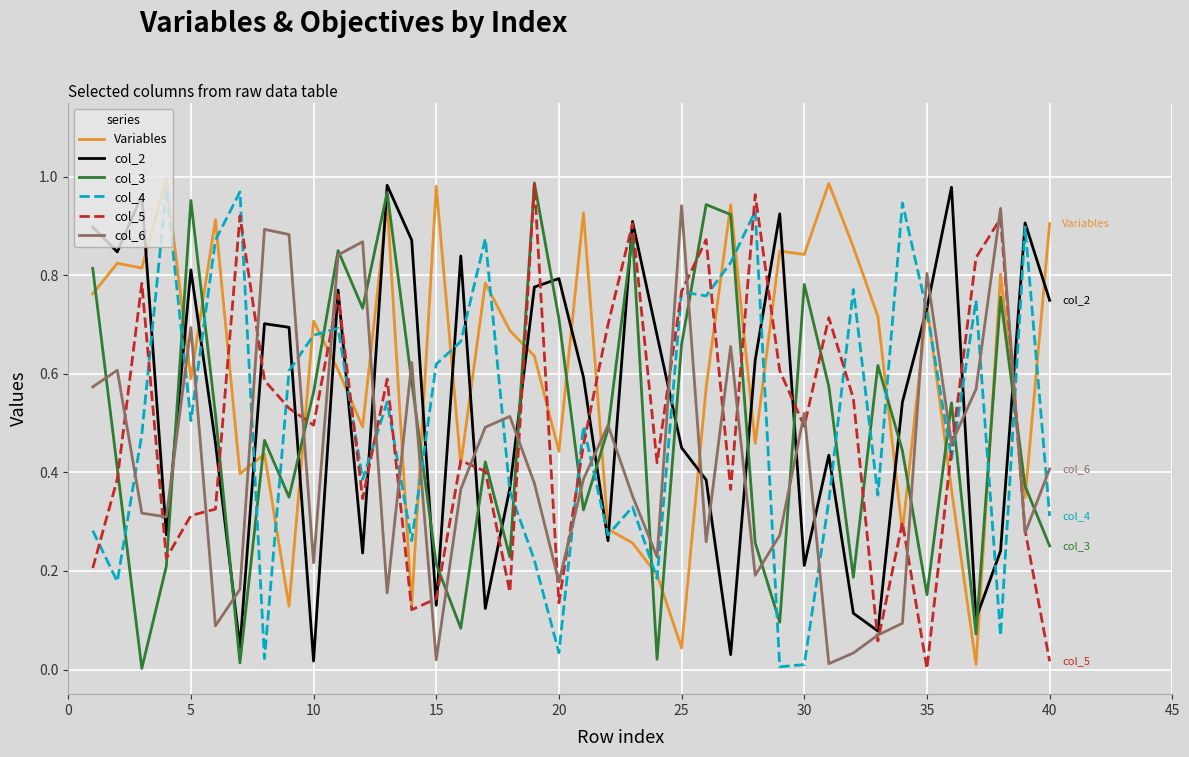

How many times do col_6 and Variables cross each other?

12